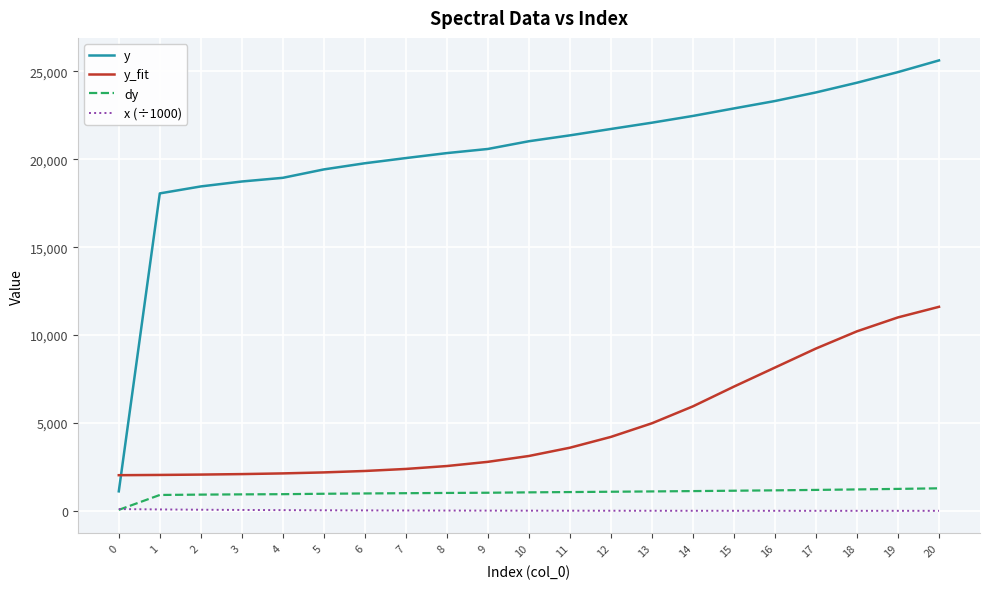

How many intersections are there between y and y_fit?

1